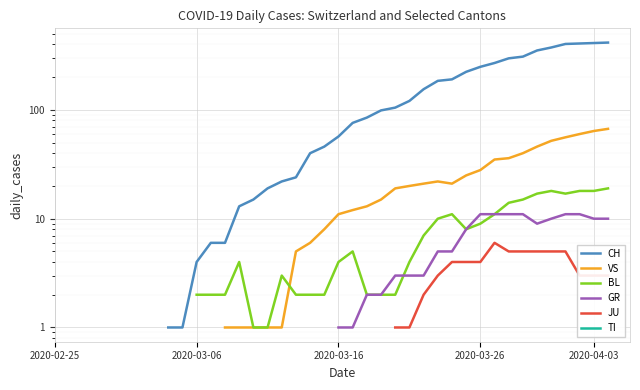

At 15, list the series in order from smallest to largest.

VS, BL, GR, JU, TI, CH